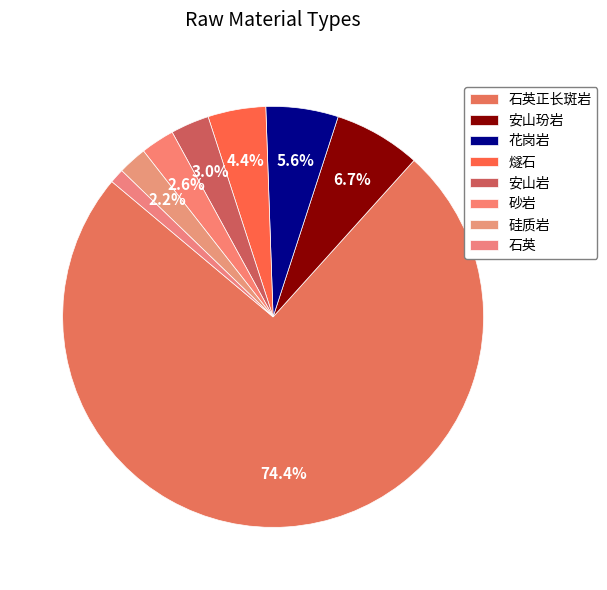

Which slice is the smallest?

石英